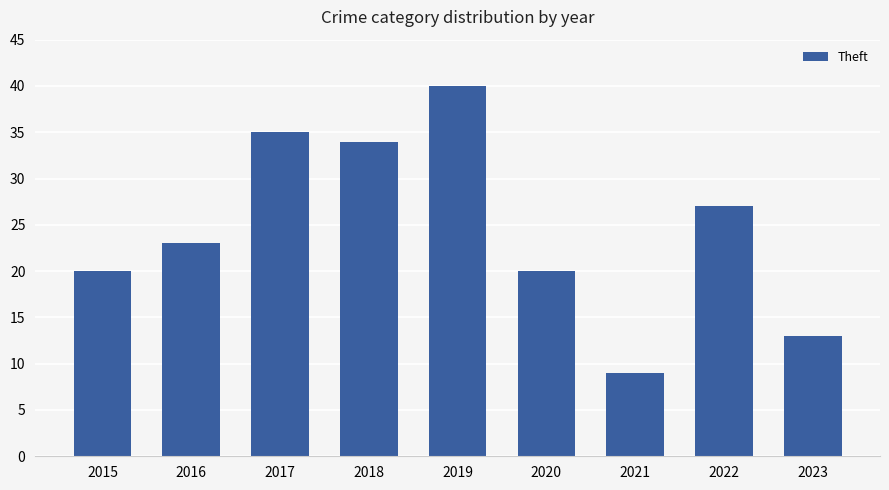

What is the difference between the maximum and minimum values?

31